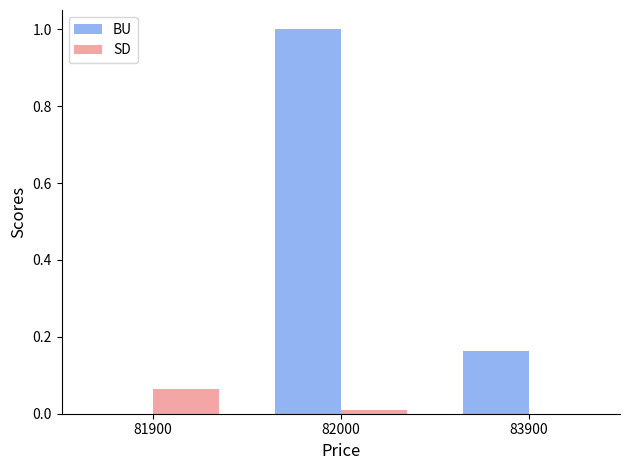

Between 82000 and 83900, which series saw the biggest shift?

BU